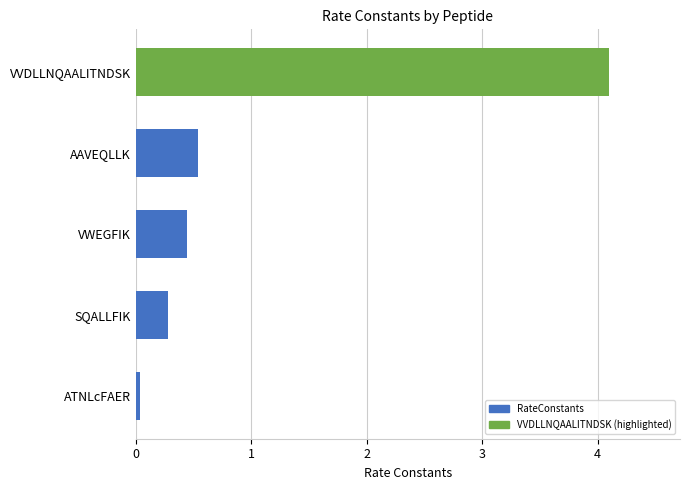

The value at AAVEQLLK is 0.8. True or false?

False